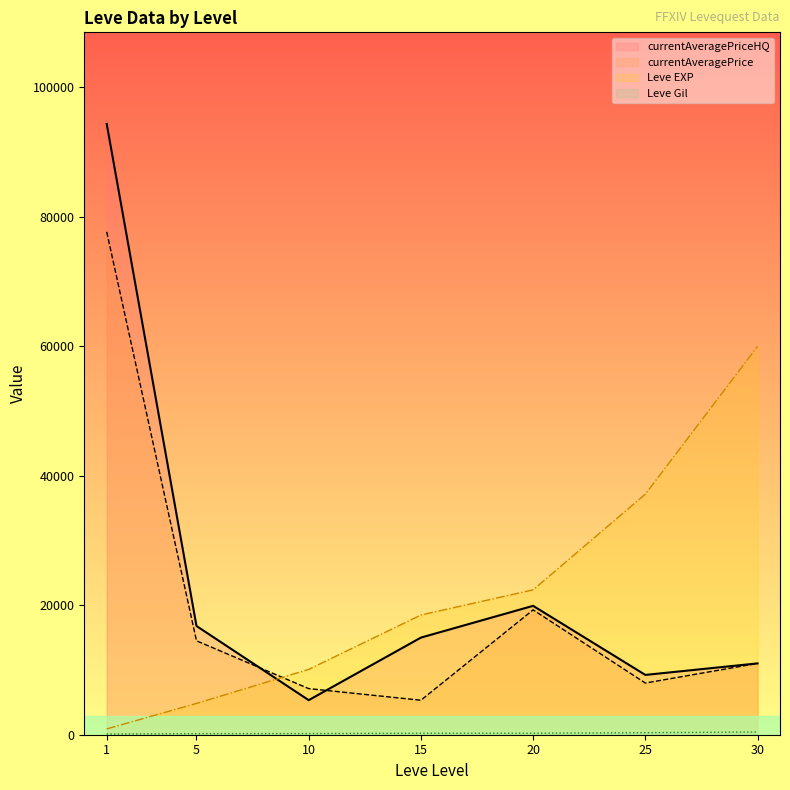

Where do Leve EXP and currentAveragePriceHQ first cross each other?

5 and 10